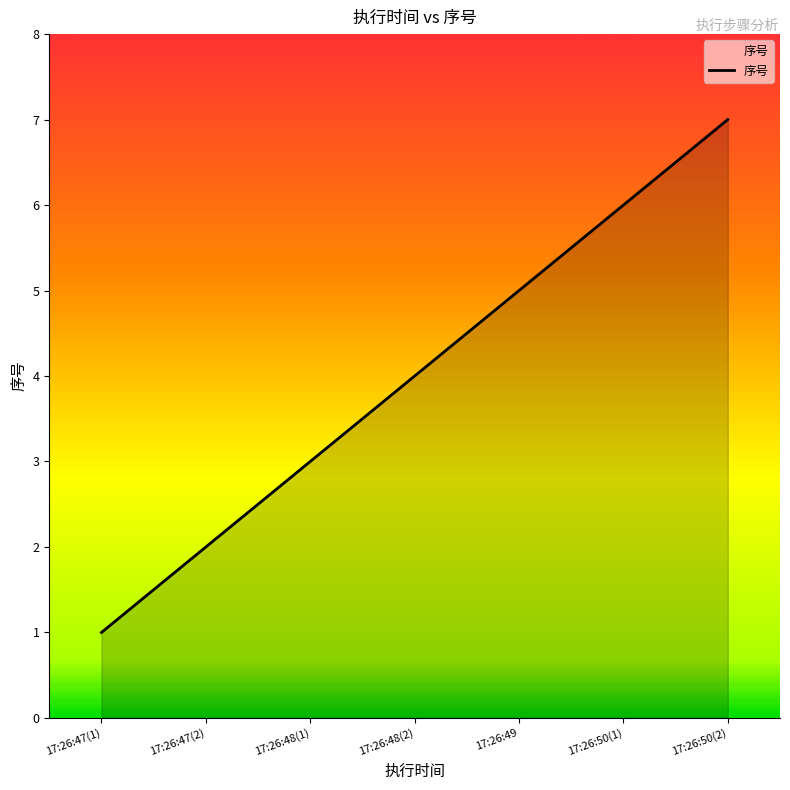

List the labels in order of value, smallest first.

17:26:47(1), 17:26:47(2), 17:26:48(1), 17:26:48(2), 17:26:49, 17:26:50(1), 17:26:50(2)